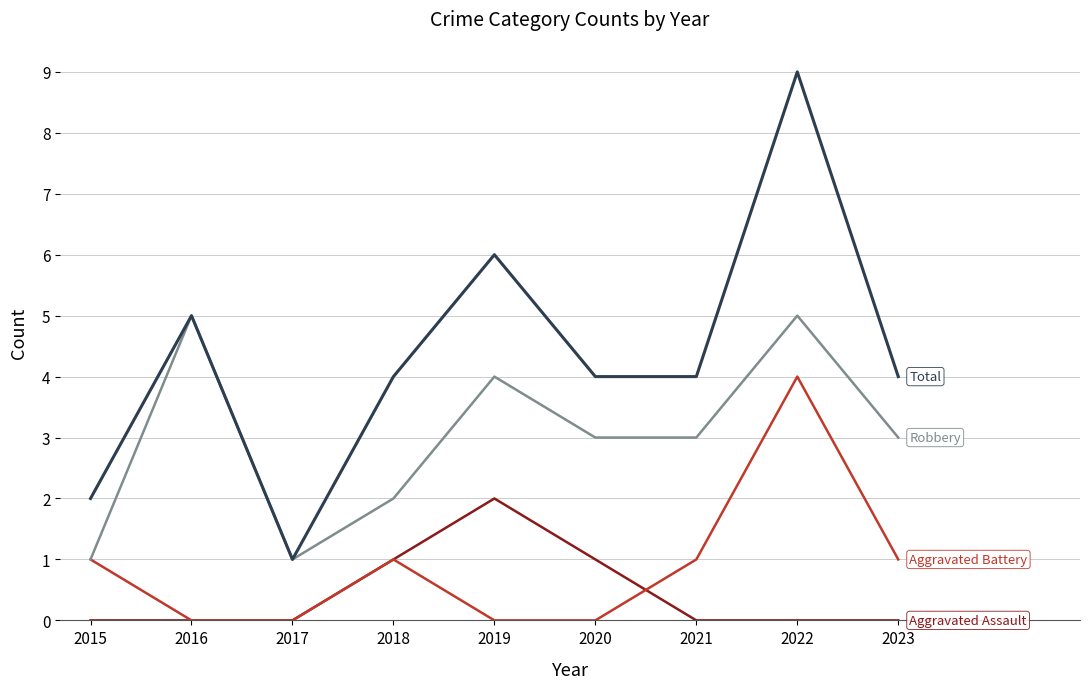

At which category is the sum across all series the highest?

2022